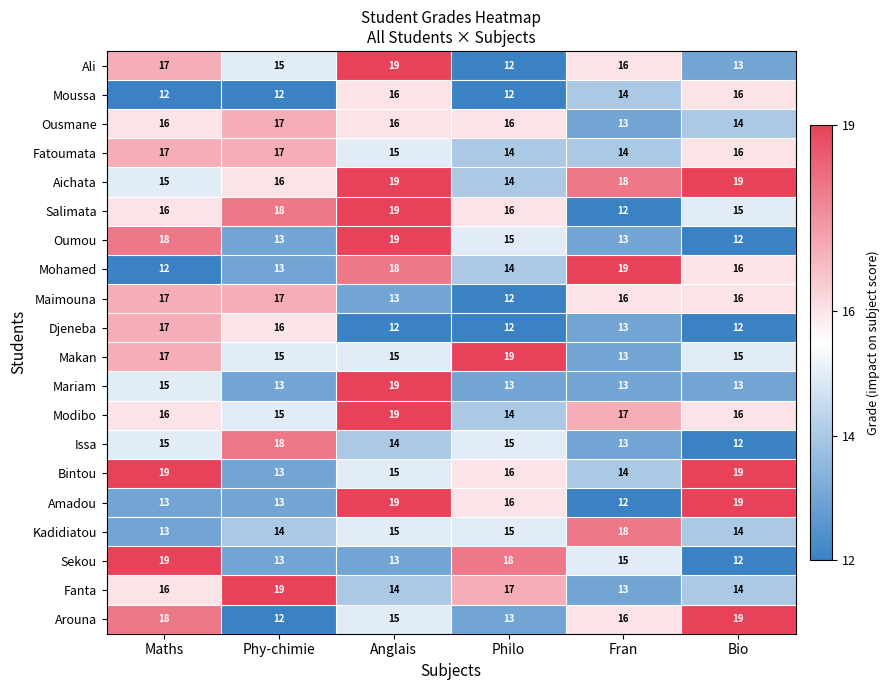

What is the sum of all Djeneba values?

82